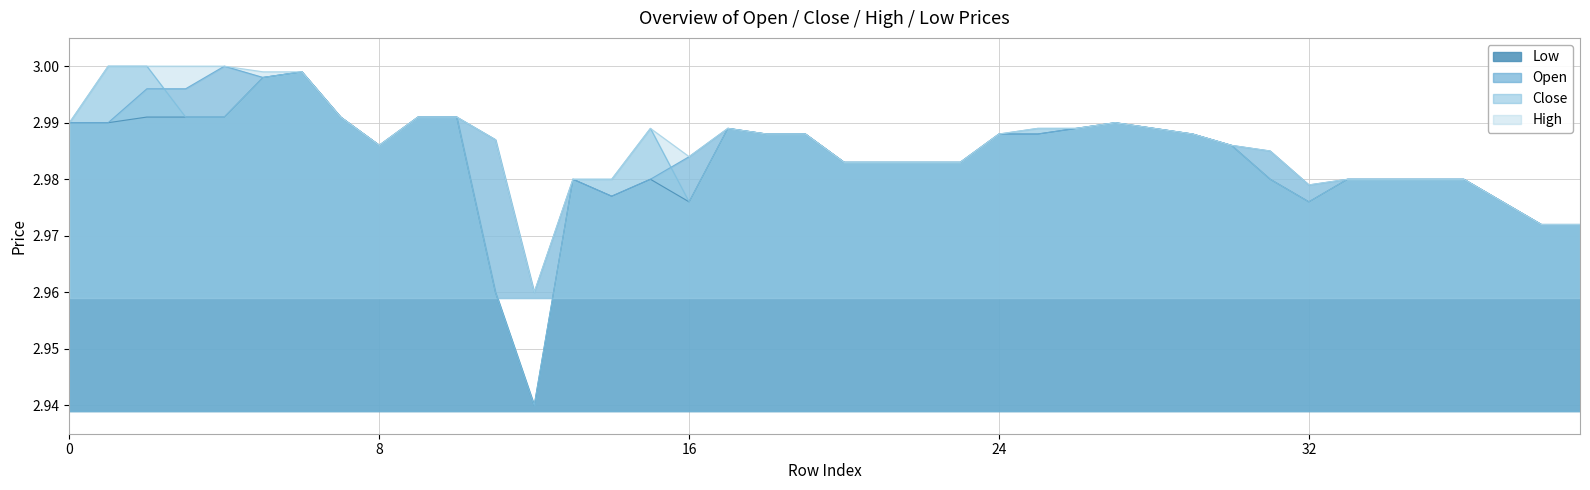

Between 27 and 9, which is larger?

9